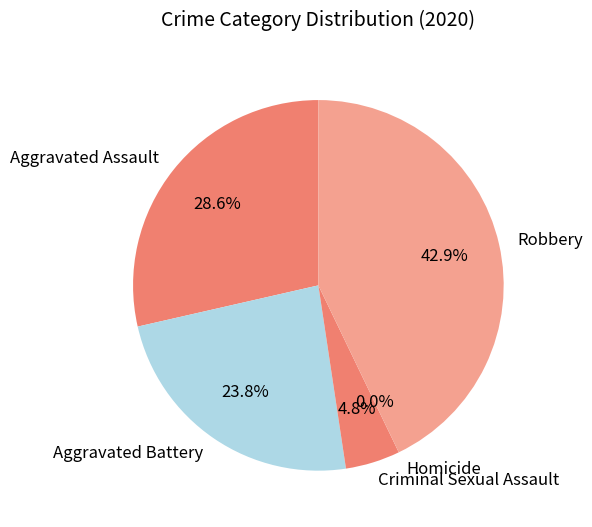

Count the number of slices in the pie.

5